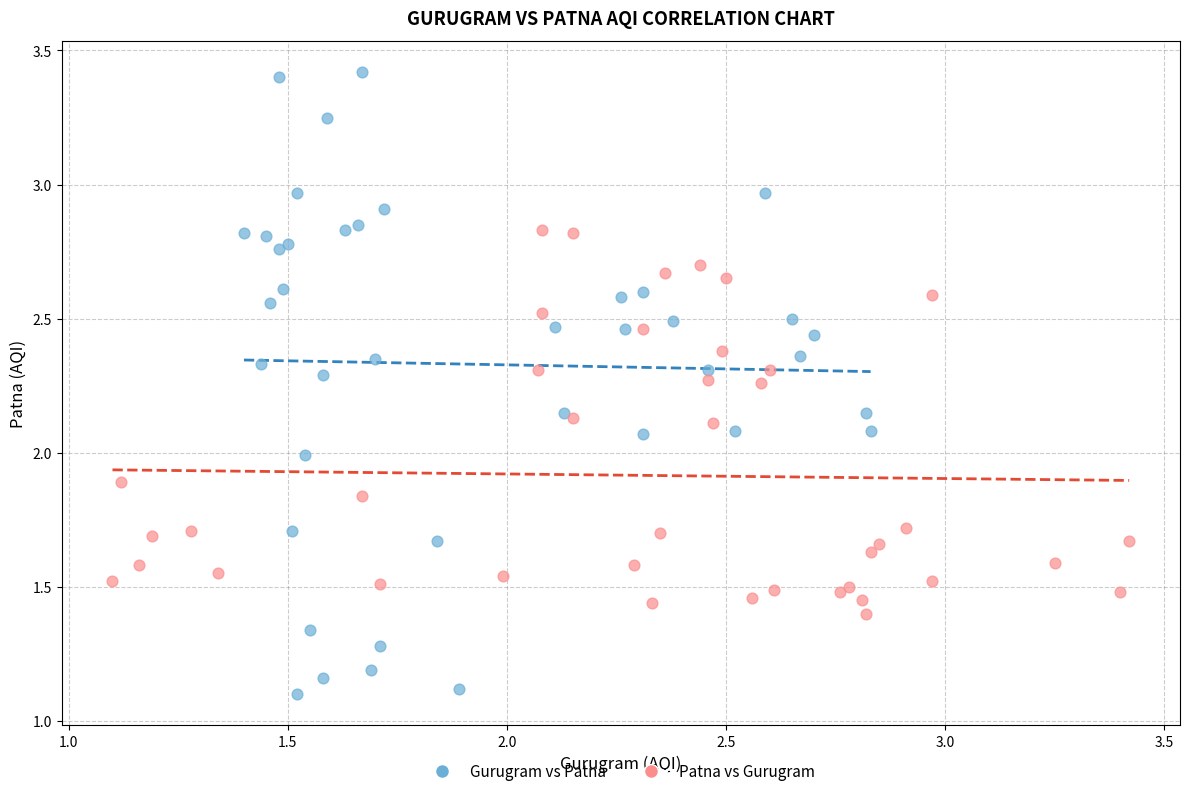

What are all the series names shown in the legend?

Gurugram vs Patna, Patna vs Gurugram